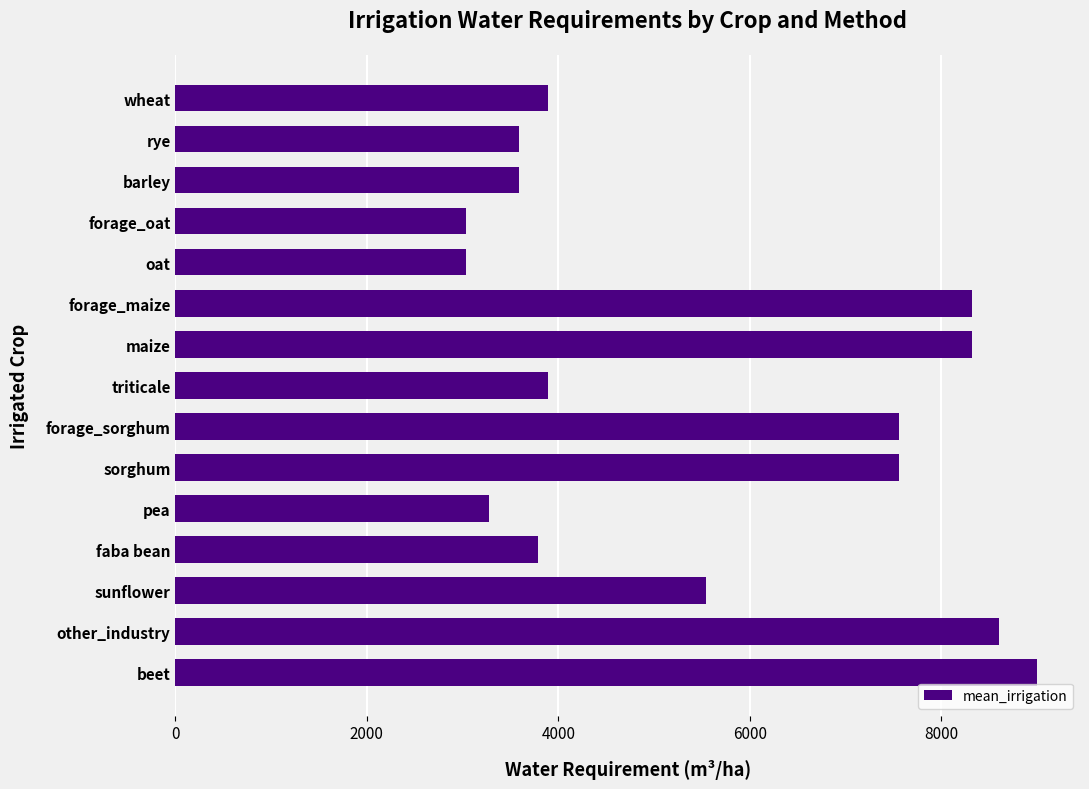

Reading top to bottom, extract all data points from this chart.

wheat=3893	rye=3585	barley=3585	forage_oat=3034	oat=3034	forage_maize=8324	maize=8324	triticale=3893	forage_sorghum=7560	sorghum=7560	pea=3275	faba bean=3789	sunflower=5542	other_industry=8602	beet=8999